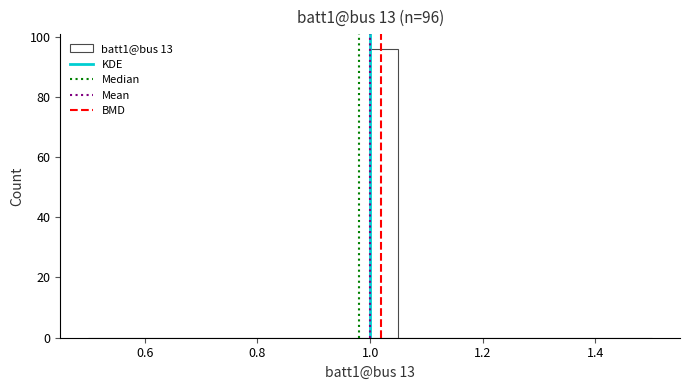

Around what value on the x-axis is the tallest bar? Give the approximate position of its centre, as read against the axis.

1.02